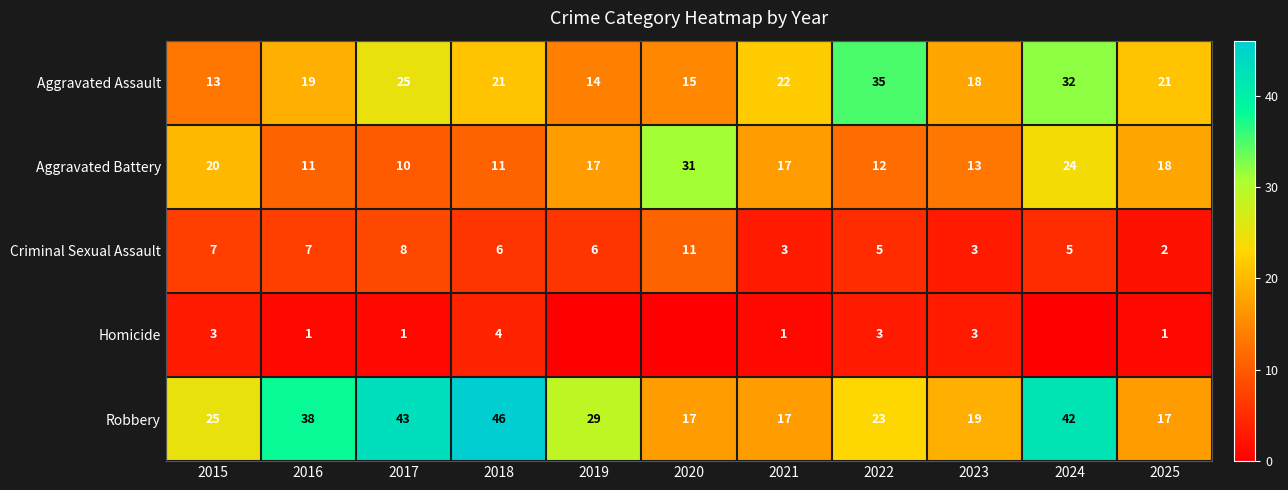

What is the lowest value of the Aggravated Assault series?

13